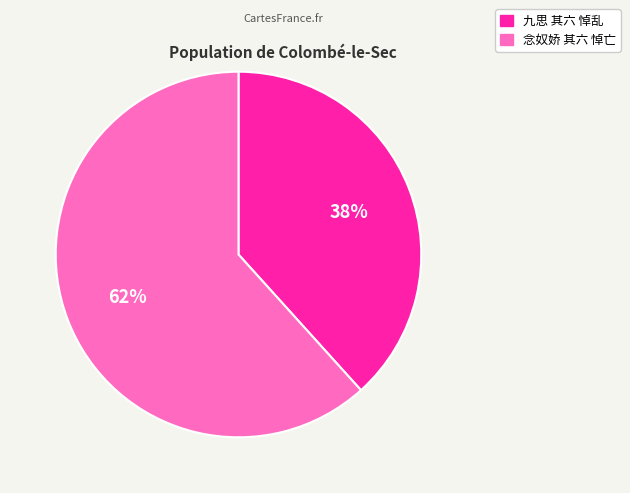

To the nearest percent, what is the combined percentage of 念奴娇 其六 悼亡 and 九思 其六 悼乱?

100%